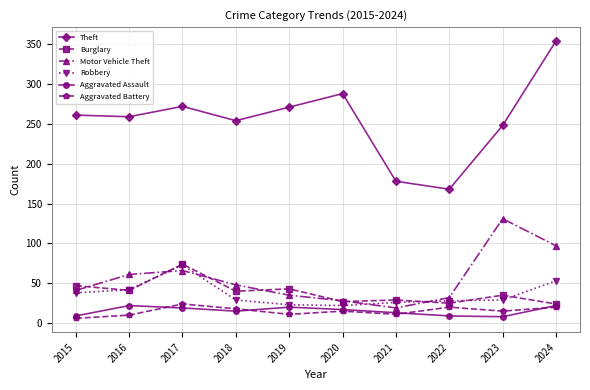

The value of Motor Vehicle Theft at 2016 is 61. True or false?

True